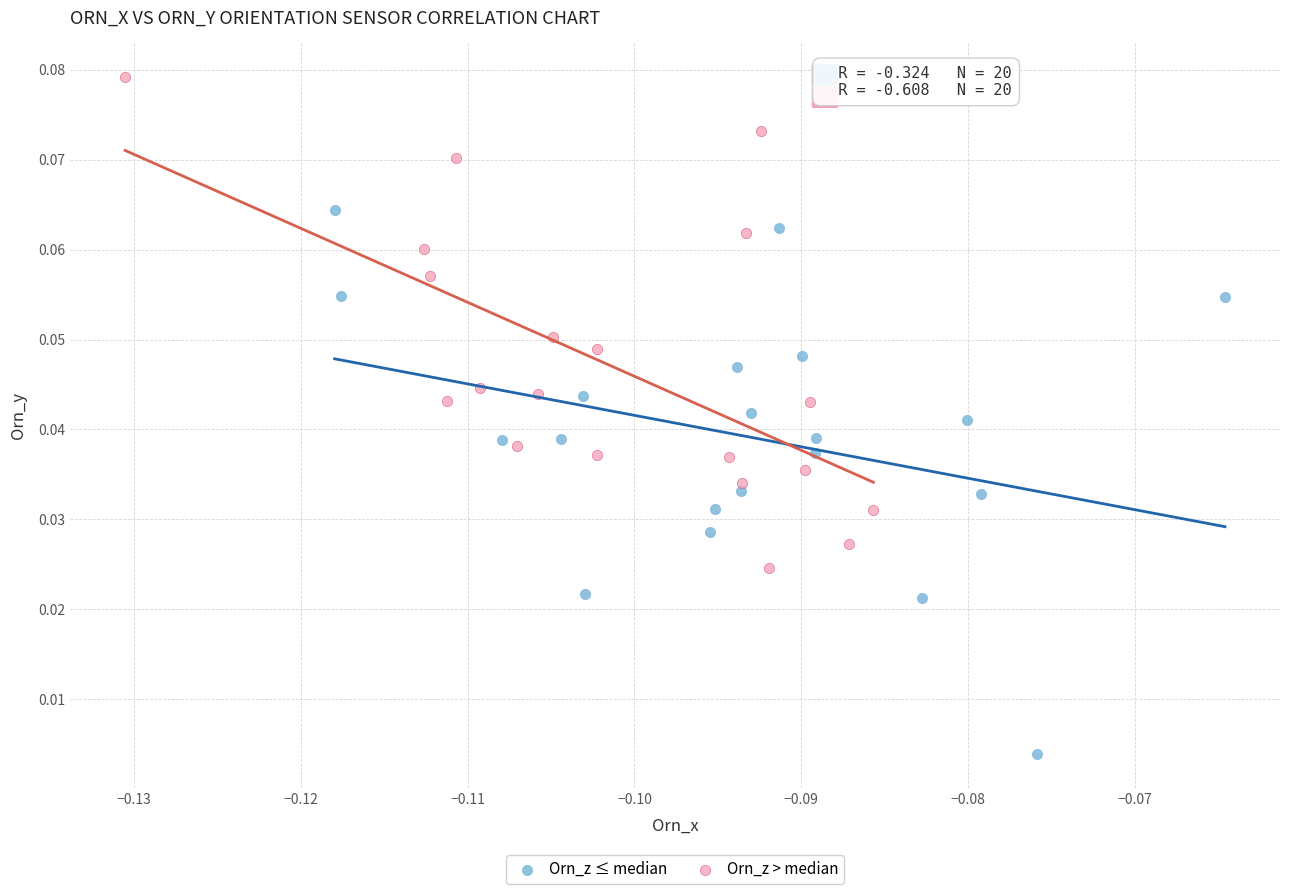

Which series contains the lowest Y value?

Orn_z ≤ median